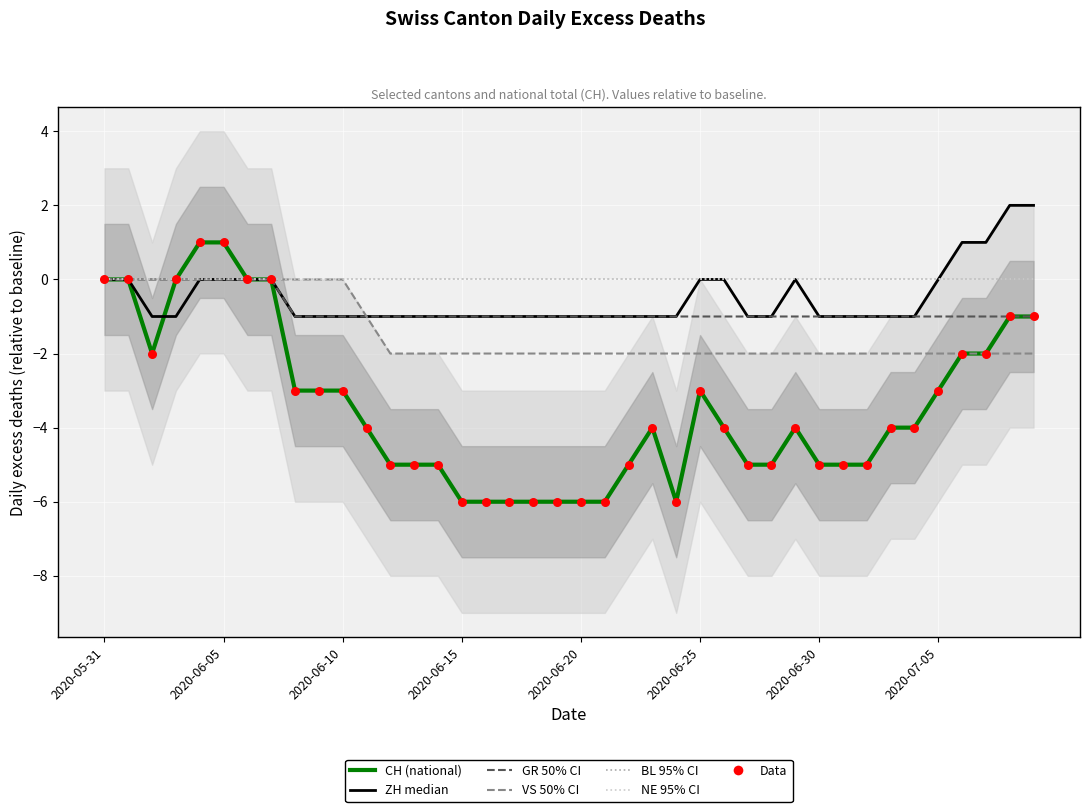

At which category is the sum across all series the highest?

2020-06-04